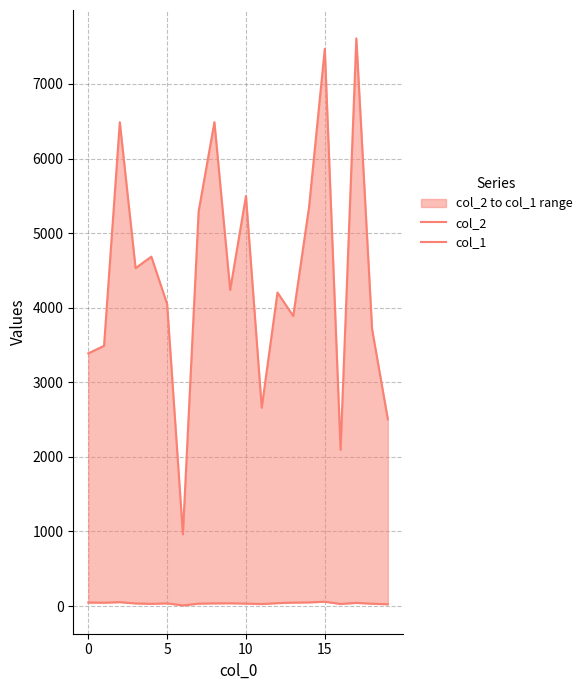

What are all the series names shown in the legend?

col_2, col_1